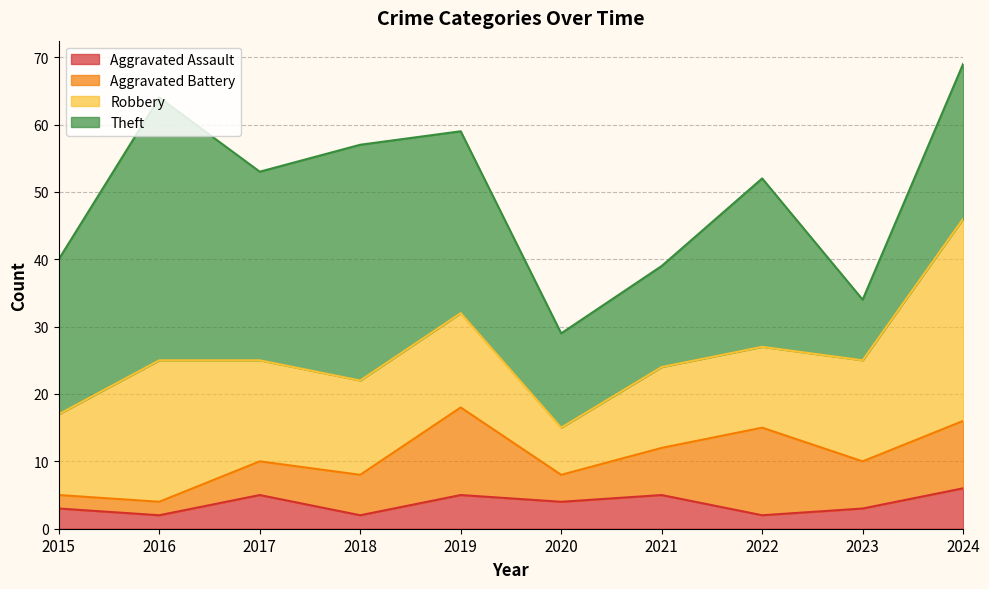

At which label does Robbery first exceed 14?

2016